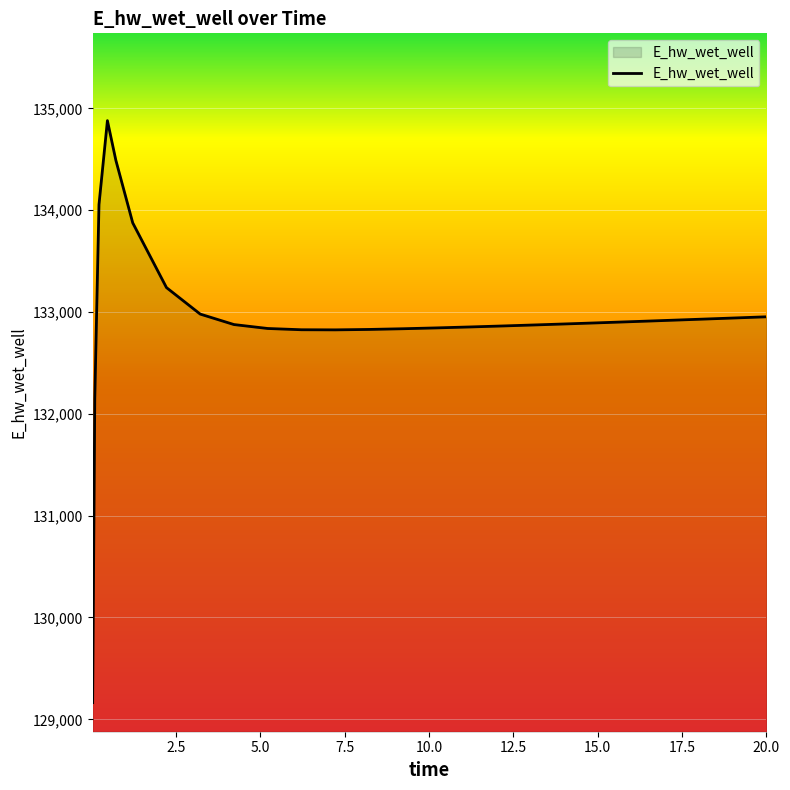

How many lines are shown in the chart?

1